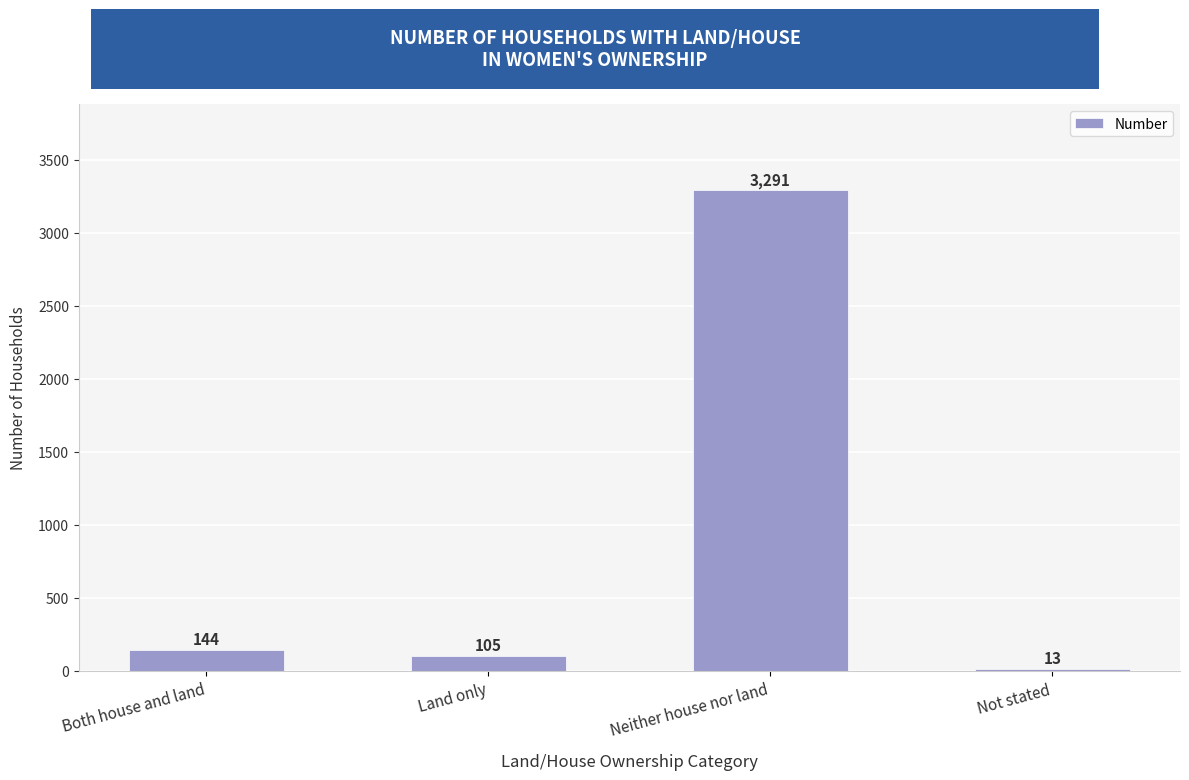

How many bars are there in total?

4